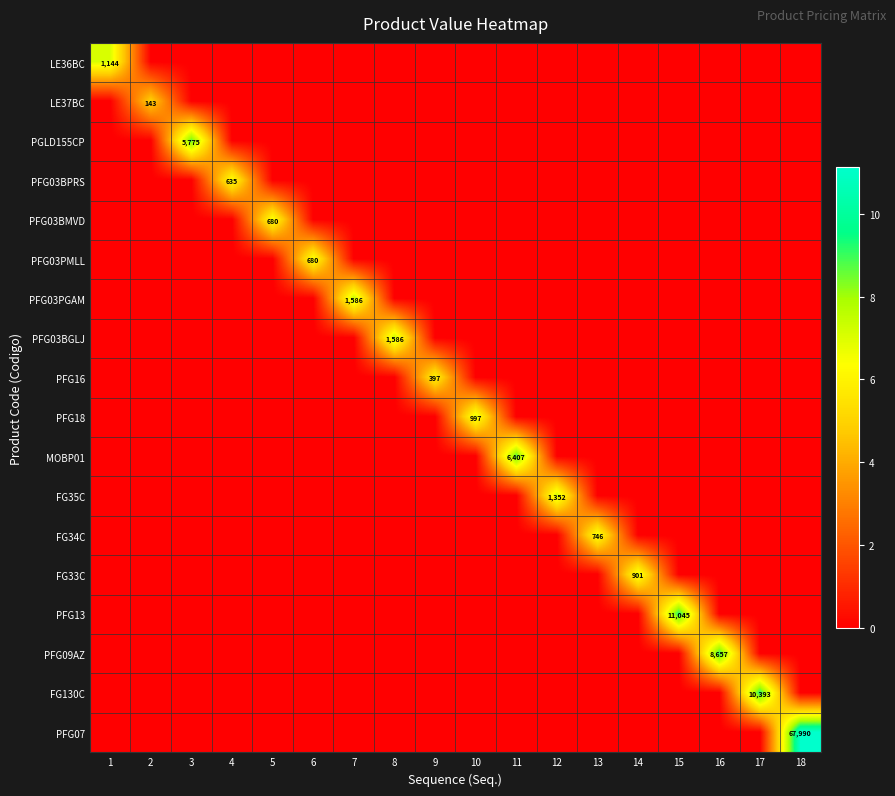

What is the difference between the highest and lowest values at 7?

7.4